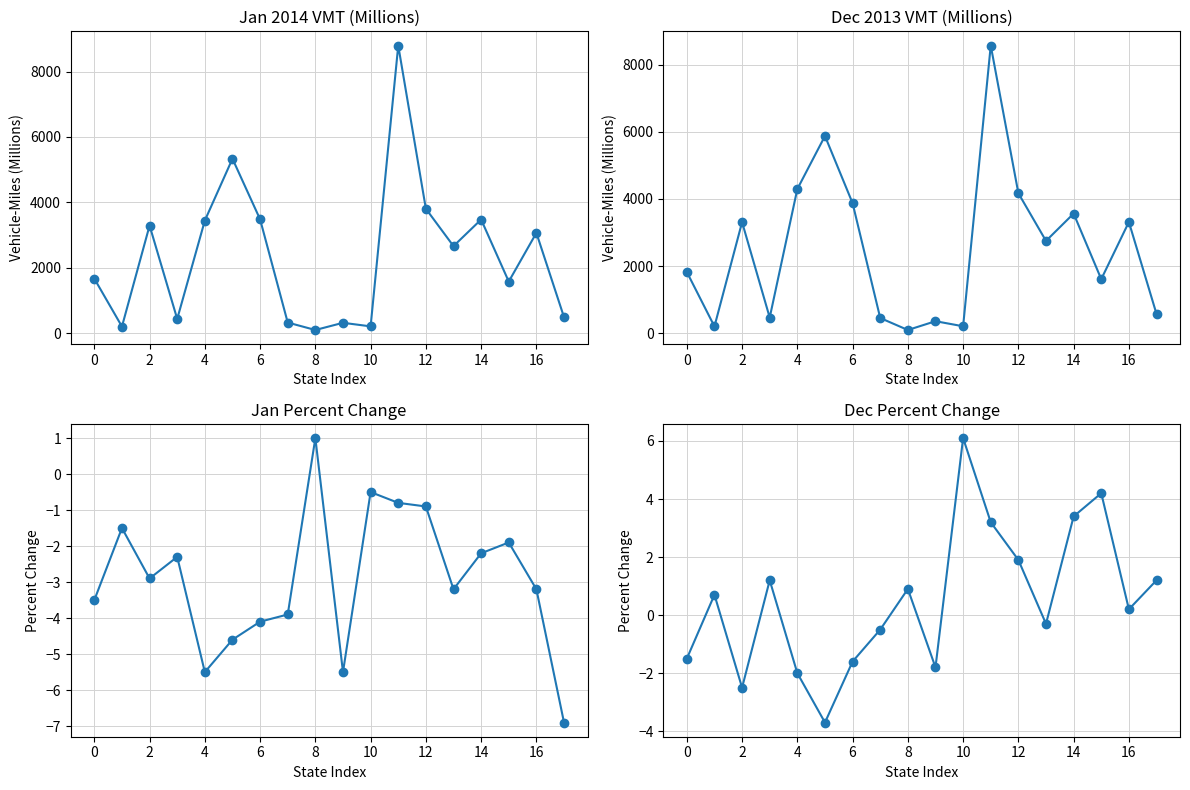

True or false: Jan 2014 VMT (Millions) and Jan Pct Change cross at least once.

False